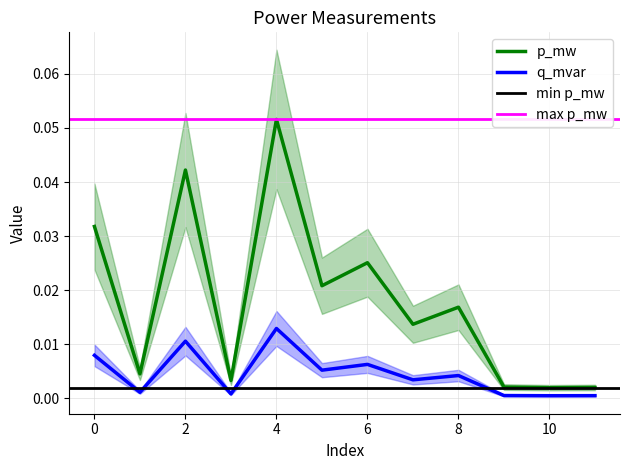

True or false: p_mw has a value of 0.1 at 4.

True